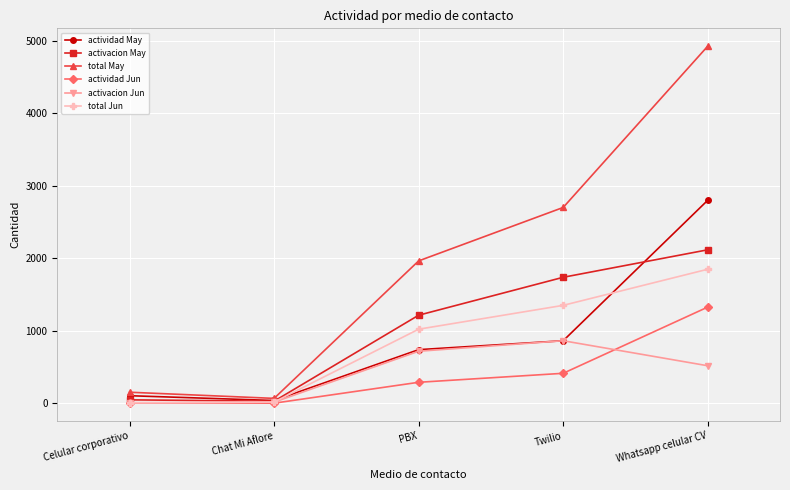

What is the label of the 4th point from the left?

Twilio